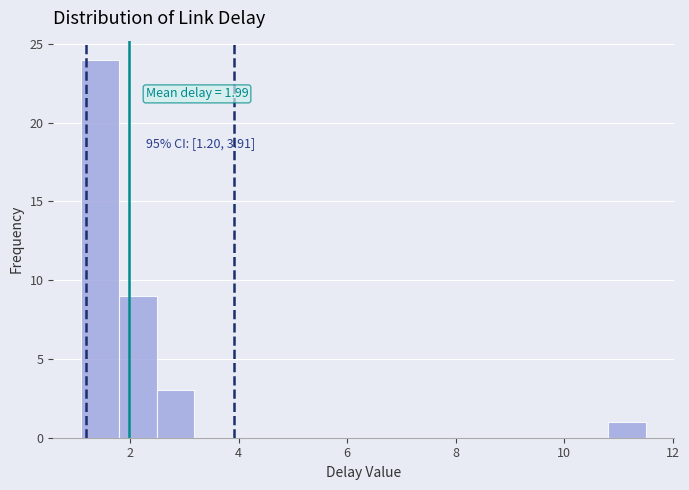

Around what value on the x-axis is the tallest bar? Give the approximate position of its centre, as read against the axis.

1.4